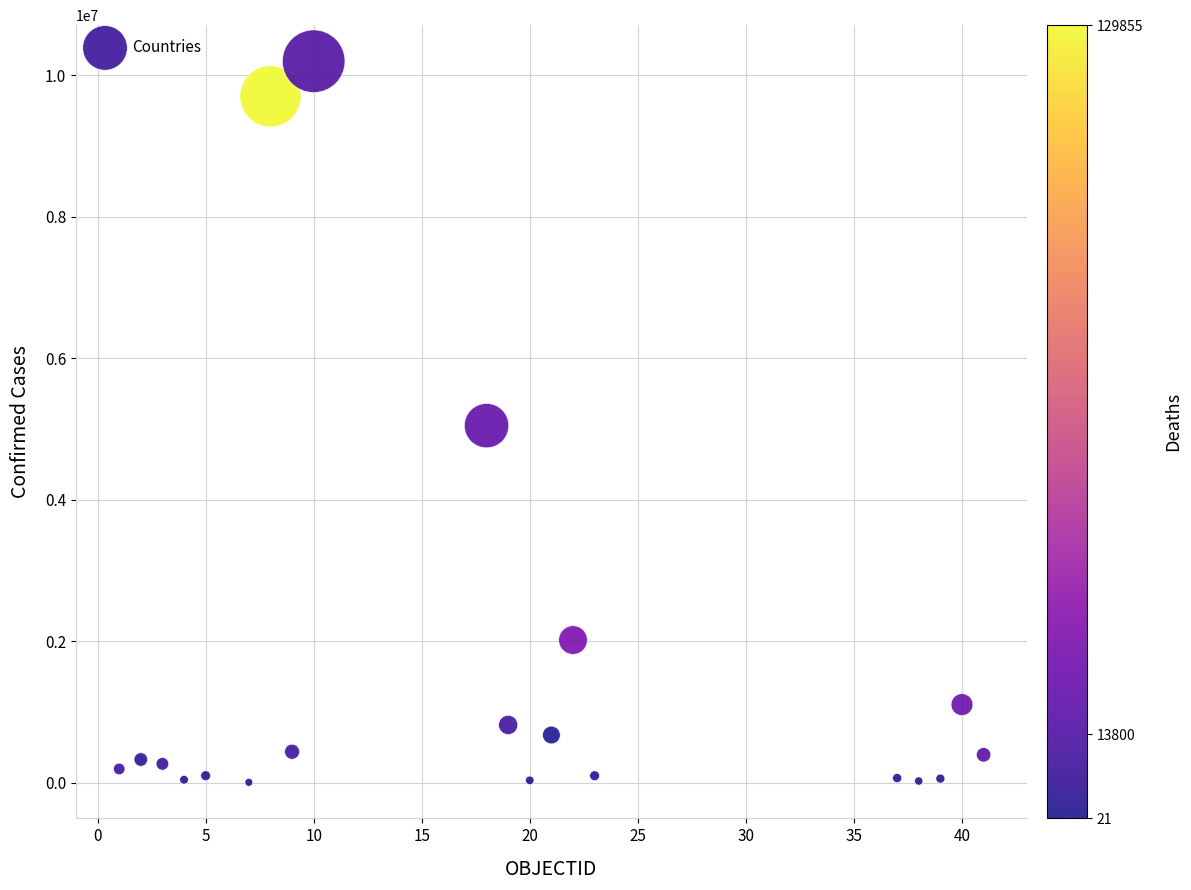

What is the range of Y values (max minus min)?

10191659